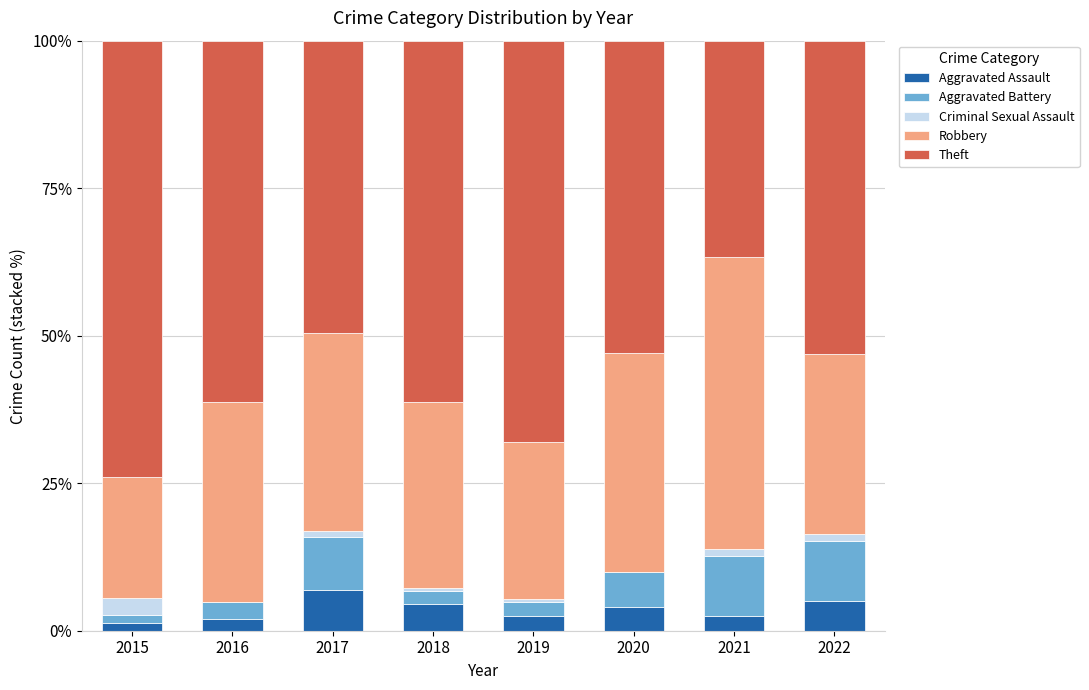

What is the sum of all Aggravated Assault values?

28.8